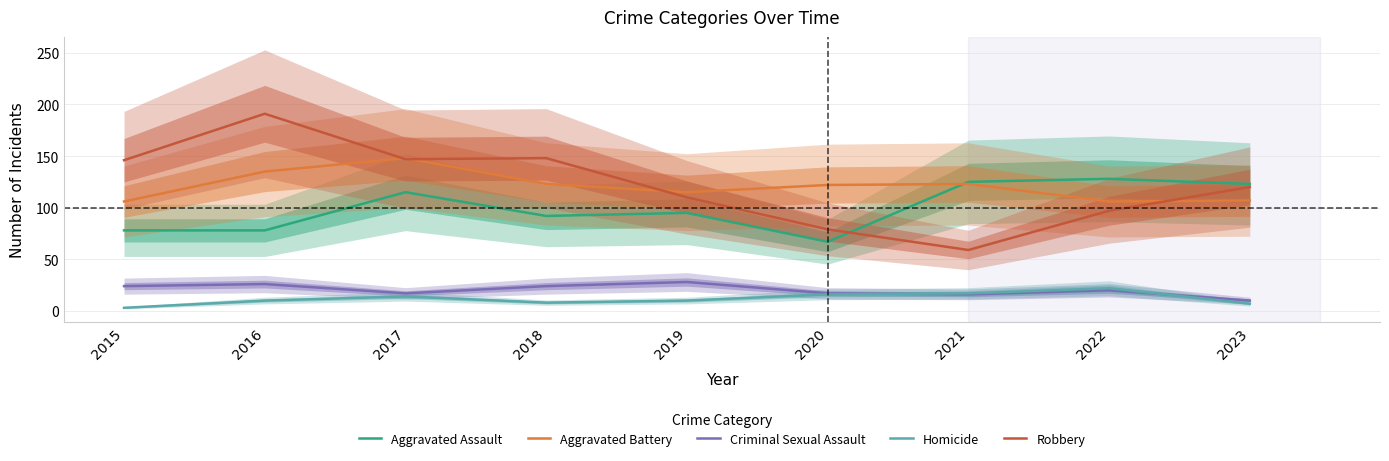

What is the difference between the second highest and second lowest values in the Robbery series?

69